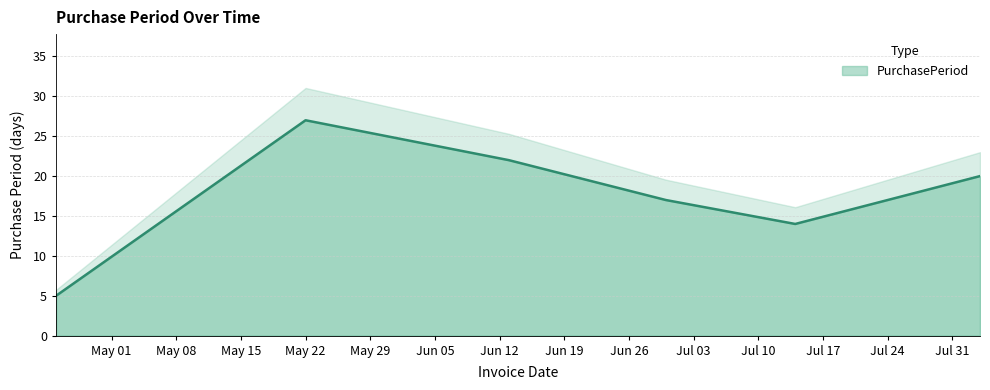

How many interior local valleys (lower than both neighbors) does the data have?

1